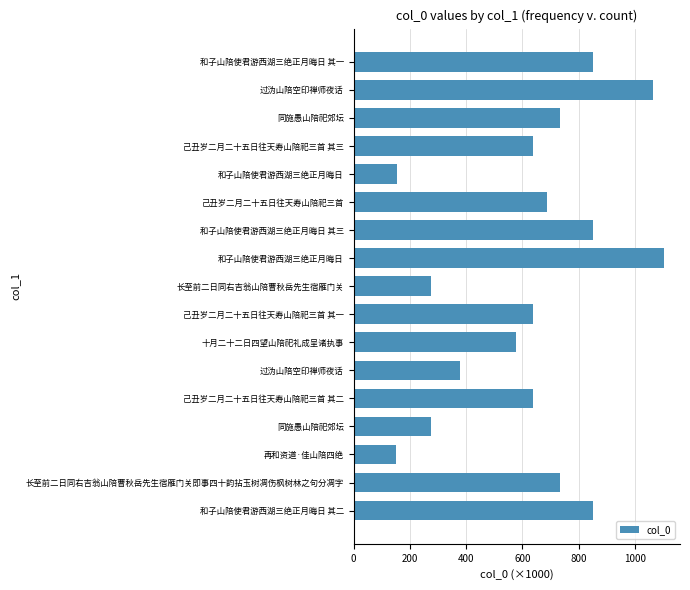

What is the difference between the maximum and minimum values?

955.1